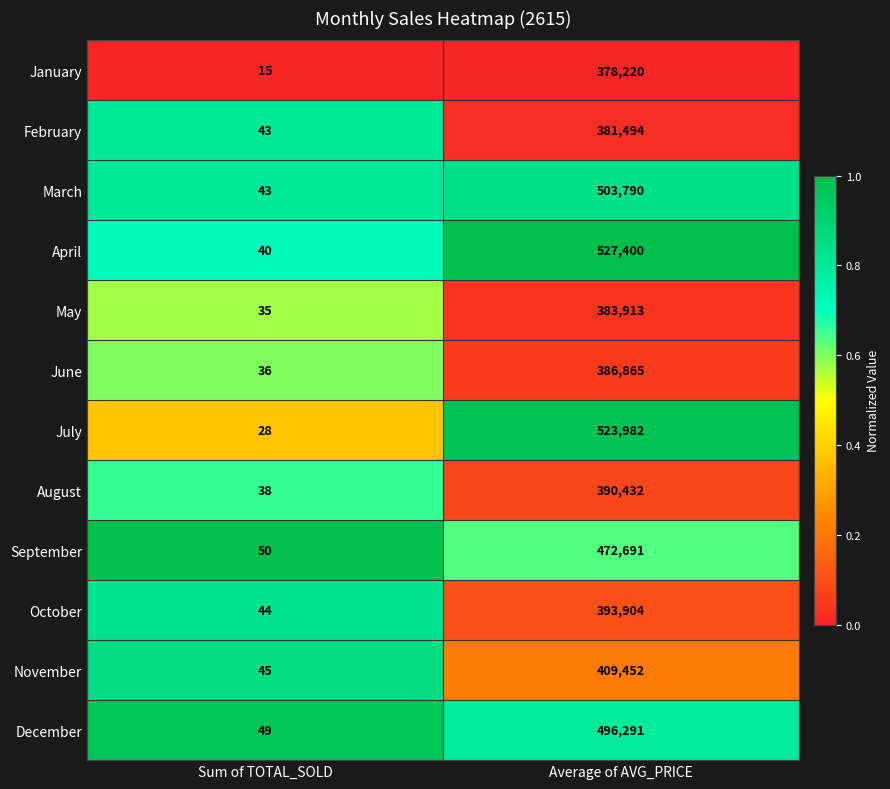

List the series in order of their peak value, lowest first.

January, February, May, June, August, October, November, September, December, March, July, April